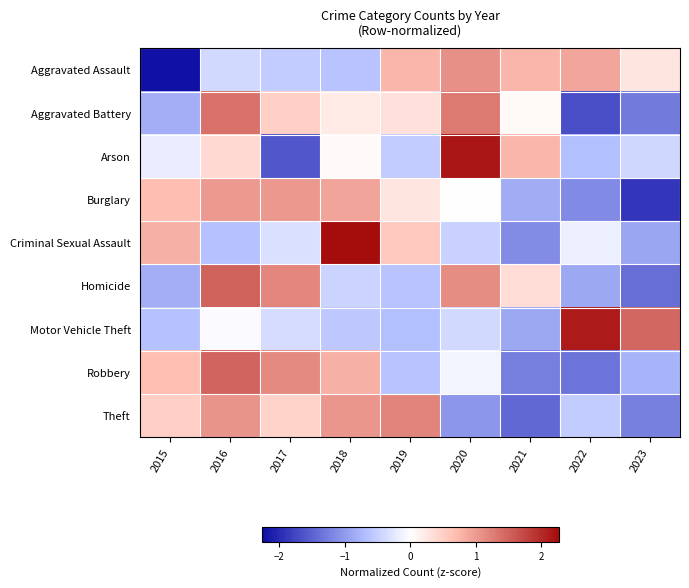

Rank the series by their maximum value, from lowest to highest.

Burglary, Aggravated Assault, Theft, Aggravated Battery, Robbery, Homicide, Motor Vehicle Theft, Arson, Criminal Sexual Assault